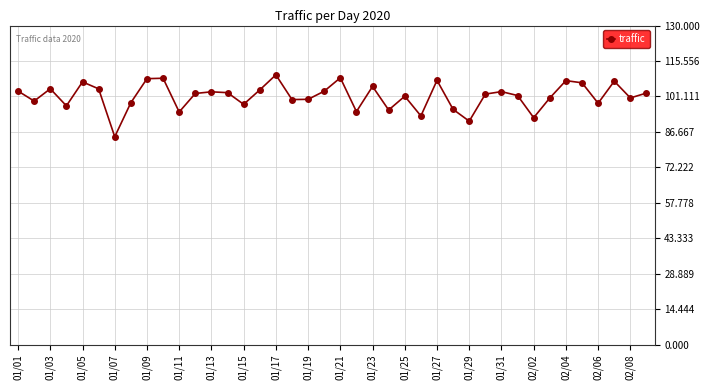

What is the value of the 33rd point from the left?

92.4